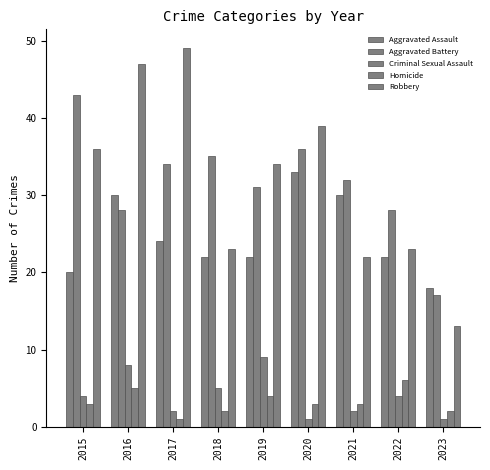

What is the difference between the maximum and minimum values in the Aggravated Battery series?

26